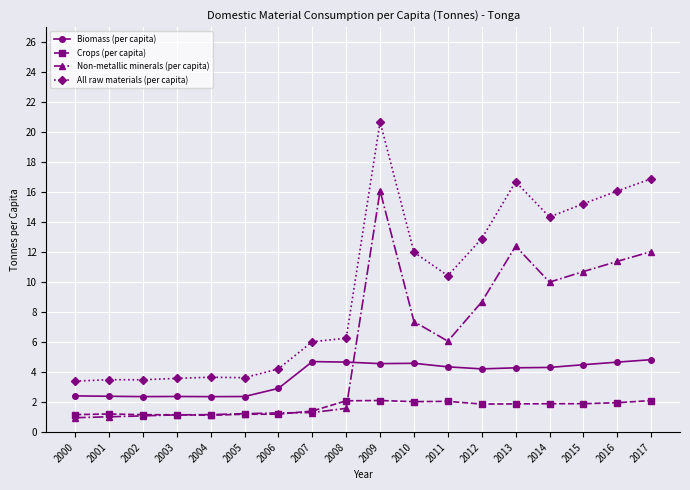

Does the chart have visible grid lines?

Yes